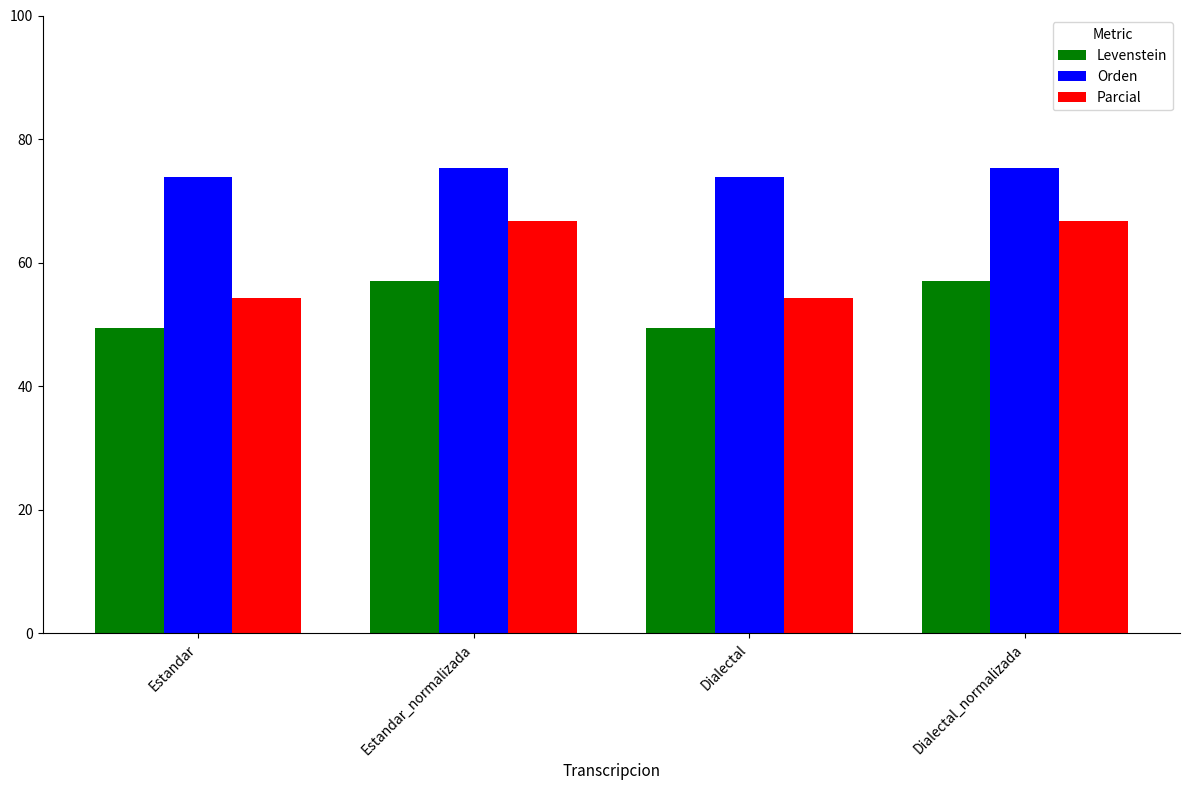

Which series has the largest total across all categories?

Orden